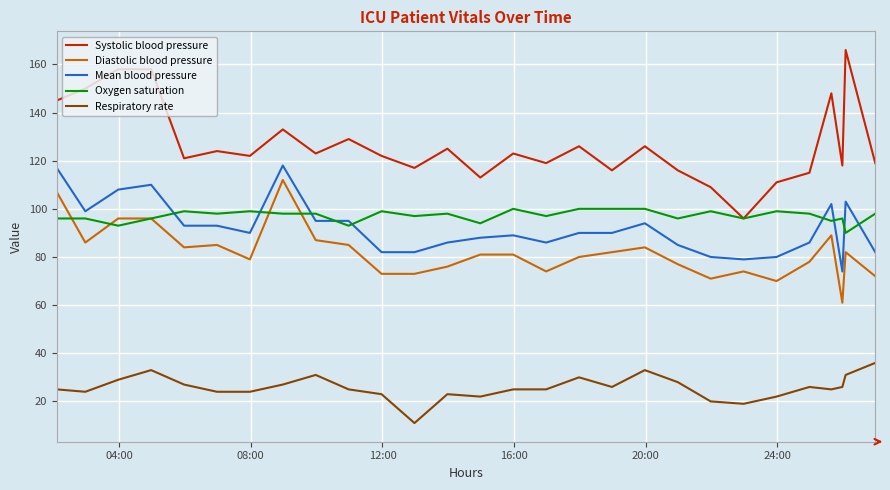

Which series has the widest spread of values?

Systolic blood pressure